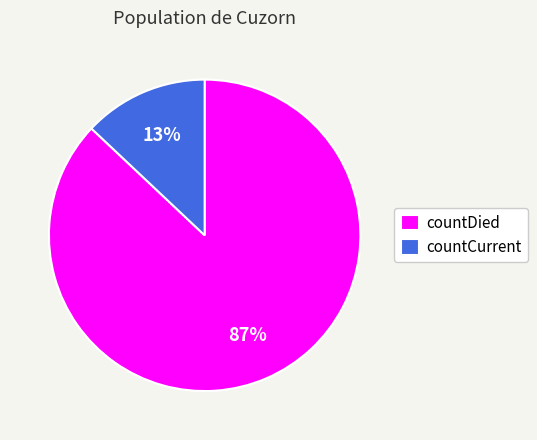

What percentage is the countCurrent slice, to the nearest percent?

13%